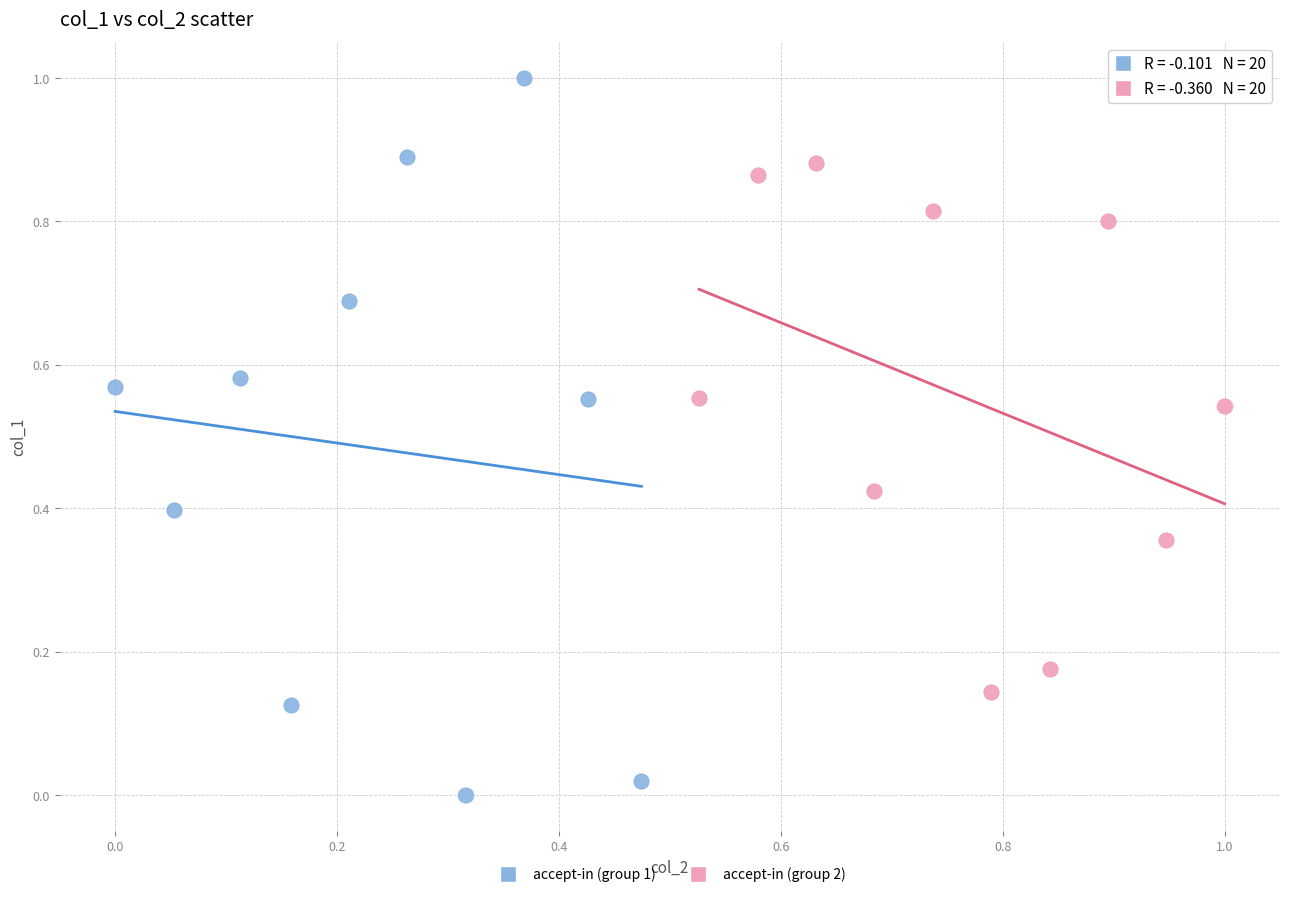

Which series has the widest spread of Y values?

accept-in (group 1)